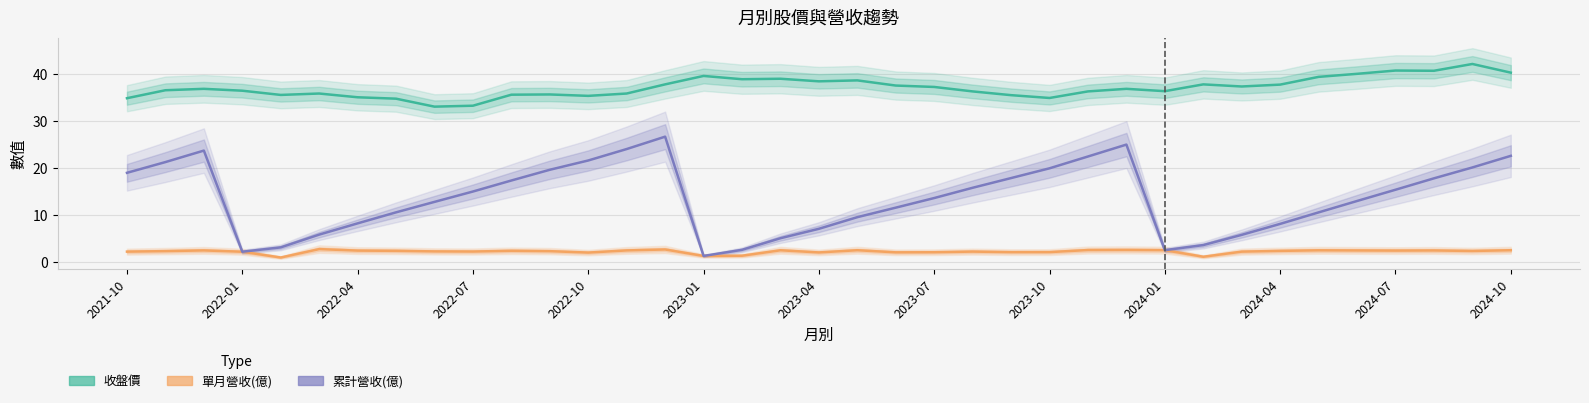

True or false: 單月營收(億) has more than 0 interior local peaks.

True